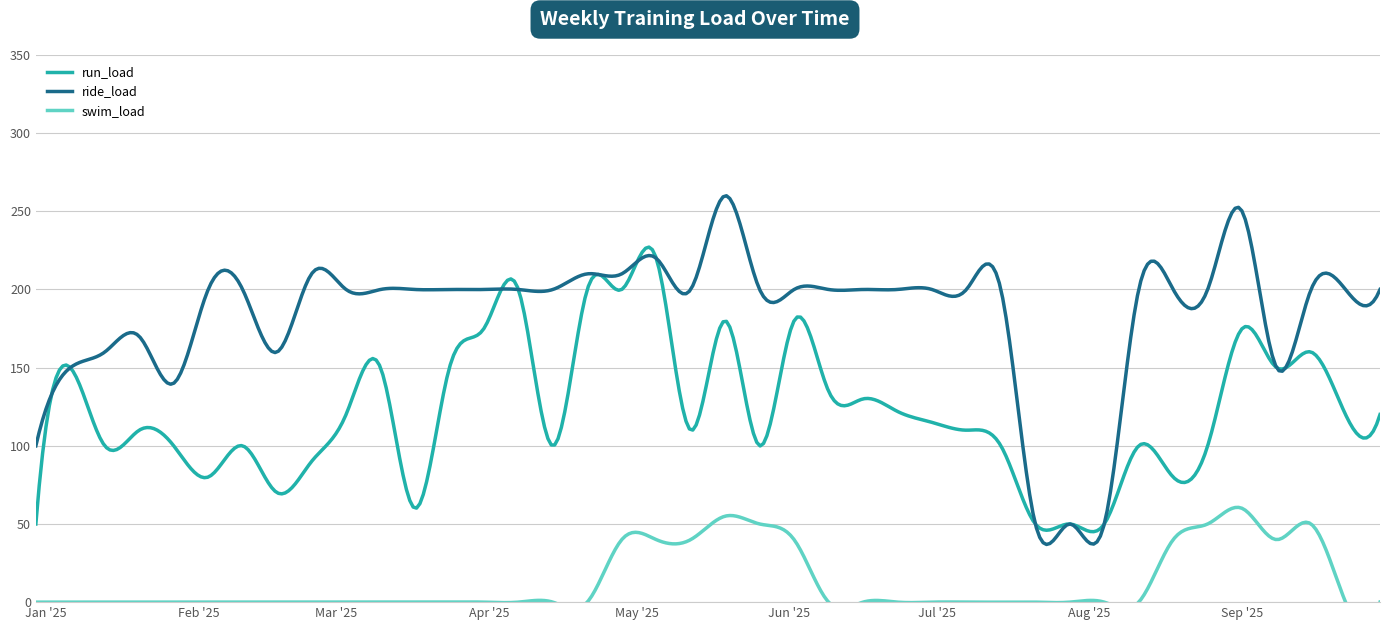

Reading right to left, extract all data points from this chart.

run_load: 120	120	160	150	175	100	80	100	50	50	50	100	110	115	122	130	135	180	100	180	110	220	200	200	100	200	175	150	60	150	120	90	70	100	80	100	110	100	150	50
ride_load: 200	200	200	150	250	200	200	200	50	50	50	200	200	200	200	200	200	200	200	260	200	220	210	210	200	200	200	200	200	200	200	210	160	200	200	140	170	160	150	100
swim_load: 0	0	50	40	60	50	40	0	0	0	0	0	0	0	0	0	0	40	50	55	40	40	40	0	0	0	0	0	0	0	0	0	0	0	0	0	0	0	0	0